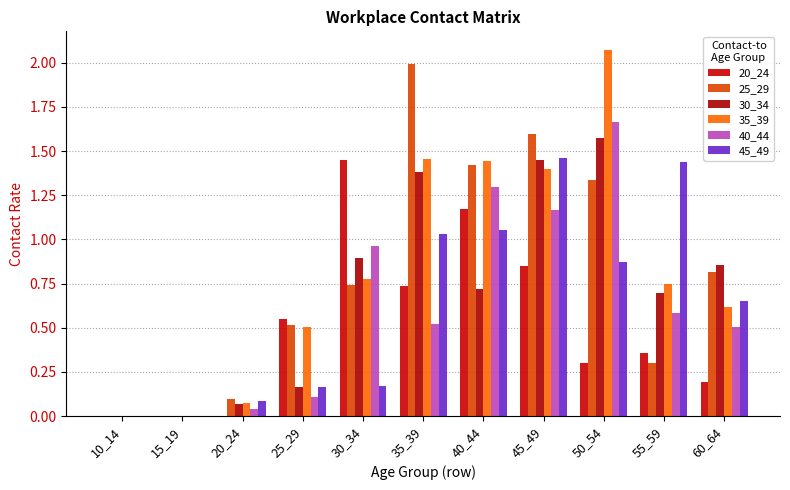

Count the 20_24 values in the range 0 to 1.

9